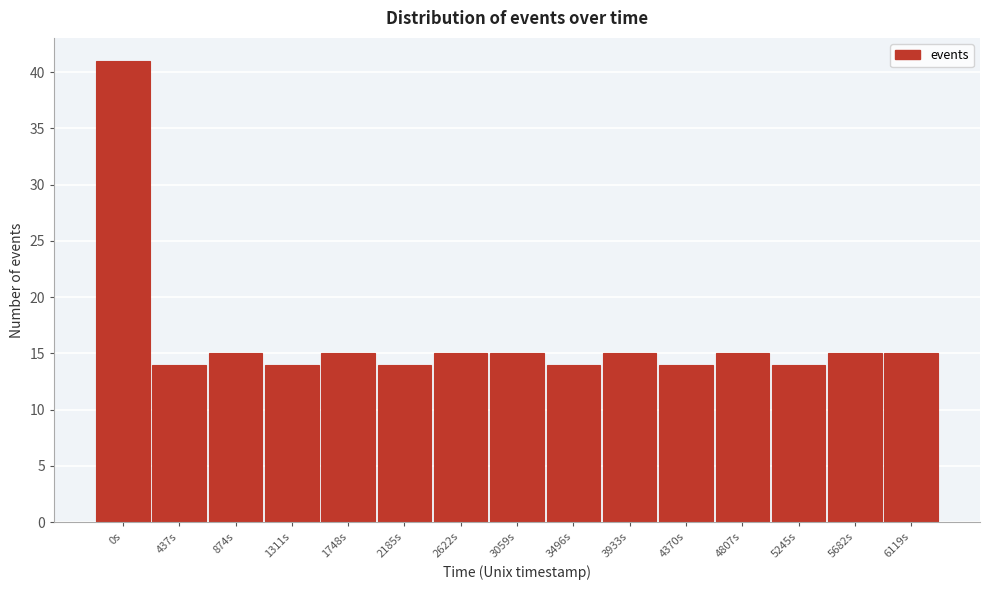

Reading right to left, transcribe all the data shown in this chart.

6119s=15	5682s=15	5245s=14	4807s=15	4370s=14	3933s=15	3496s=14	3059s=15	2622s=15	2185s=14	1748s=15	1311s=14	874s=15	437s=14	0s=41